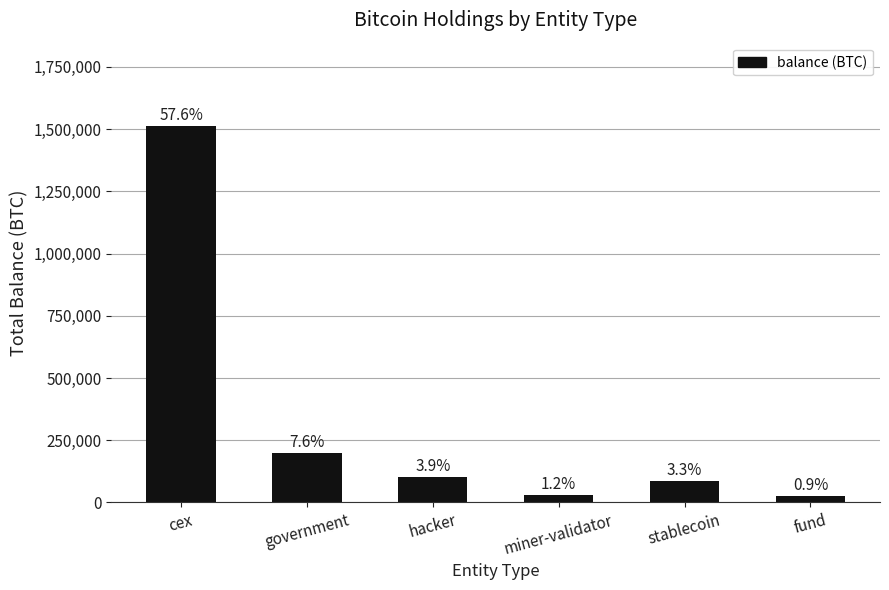

What is the difference between the second highest and second lowest values?

168370.5